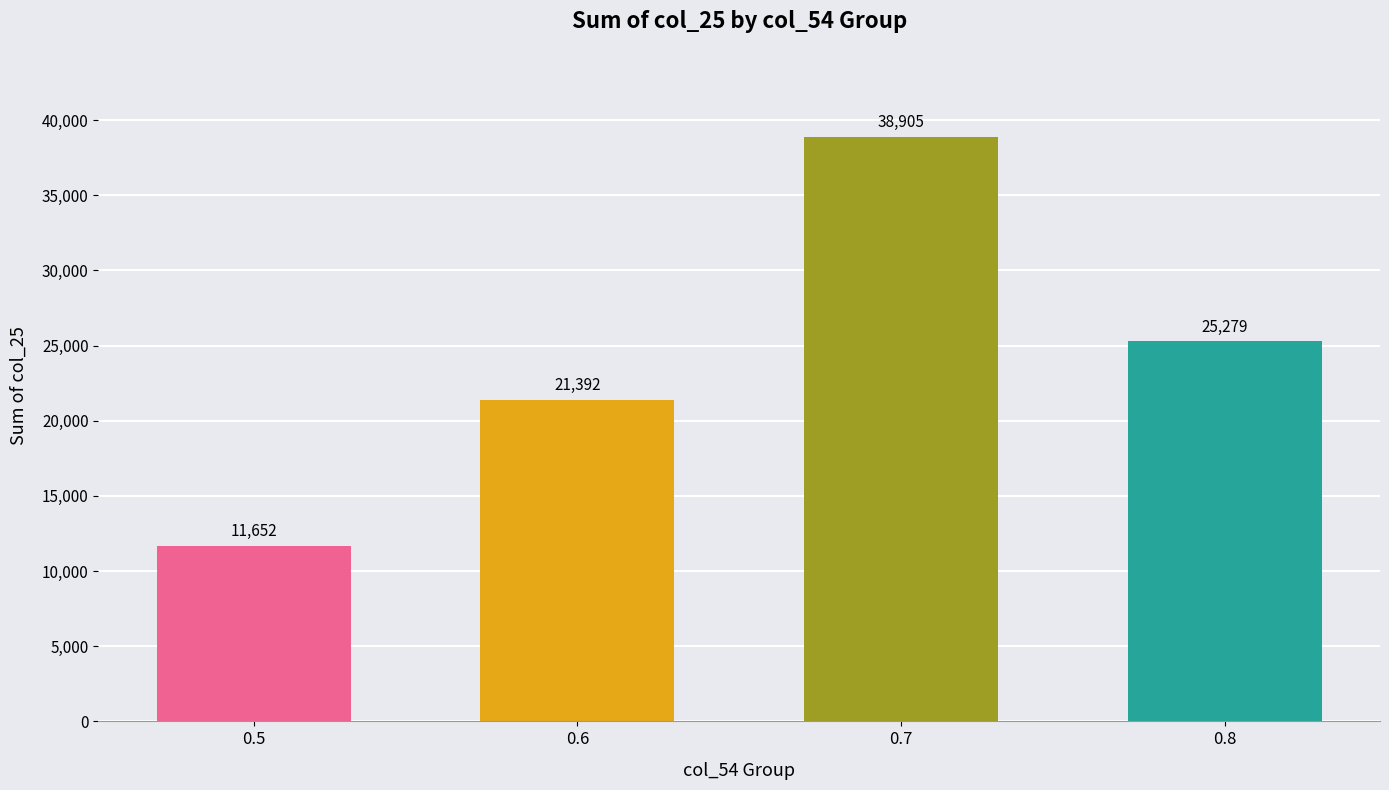

What is the difference between the maximum and second lowest values?

17513